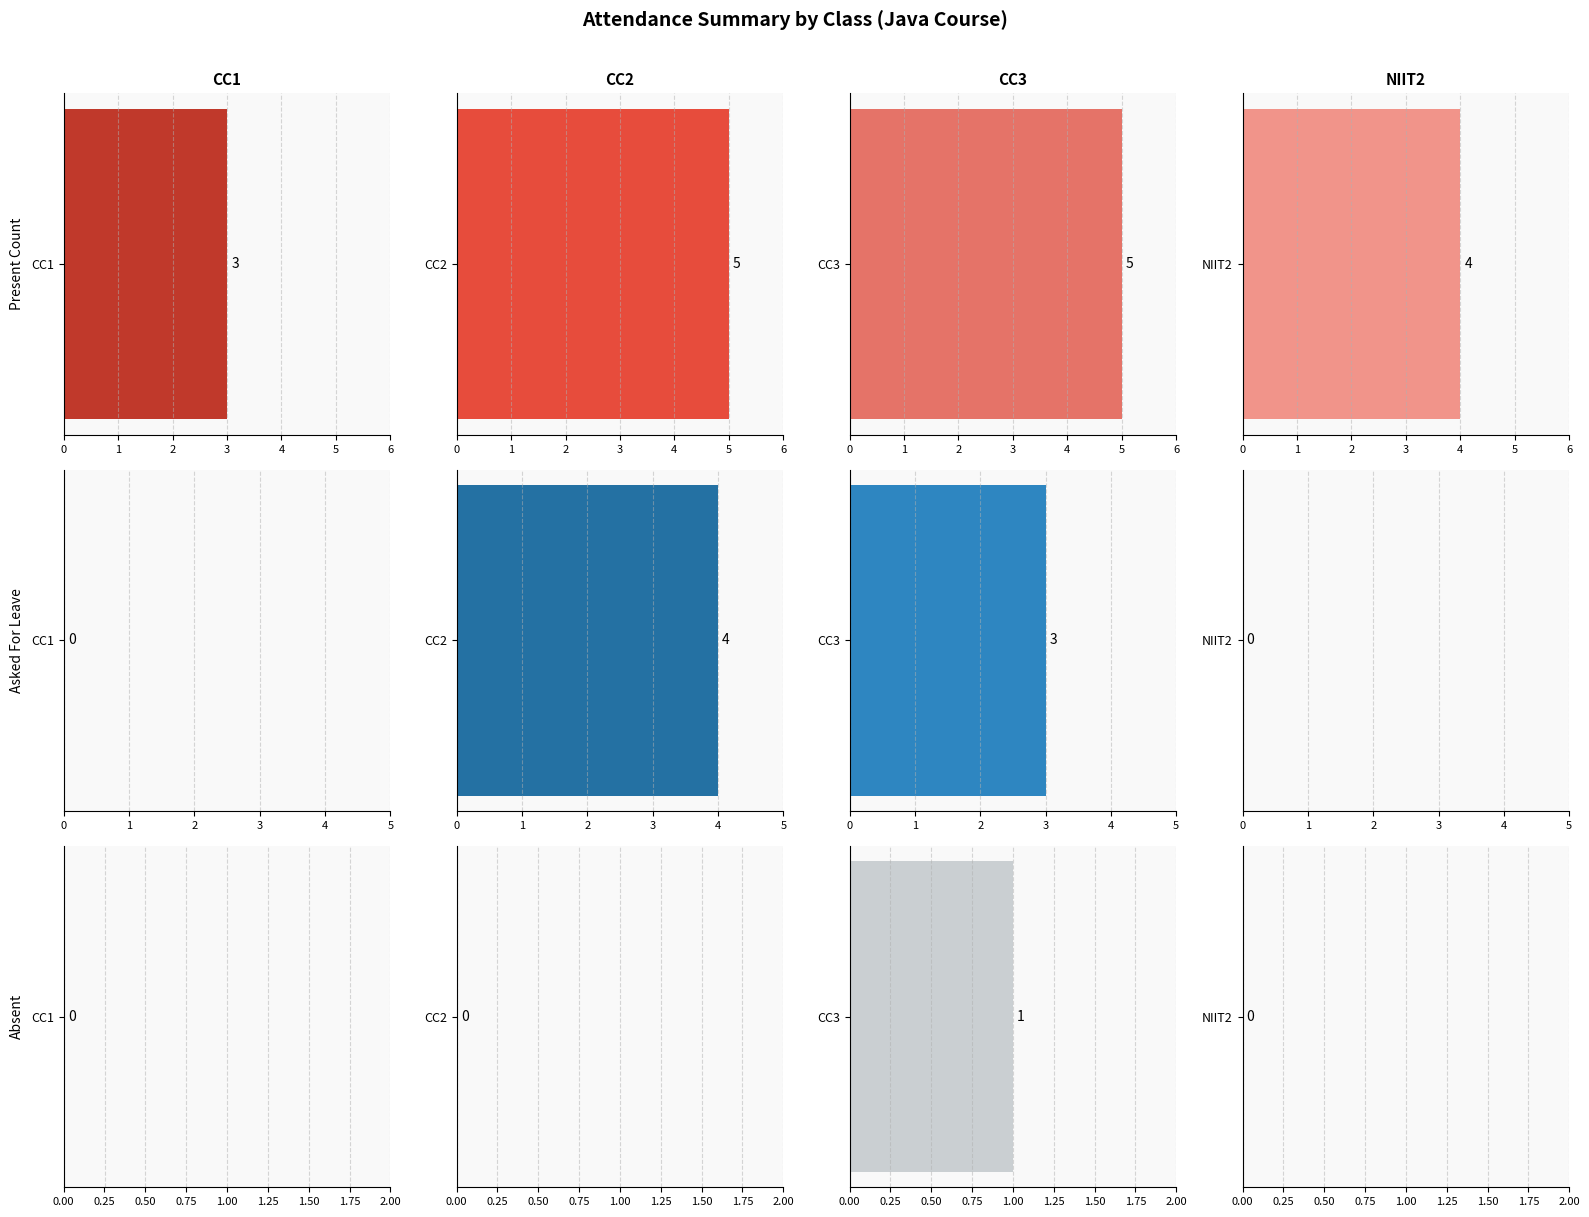

What is the maximum value for Absent?

1